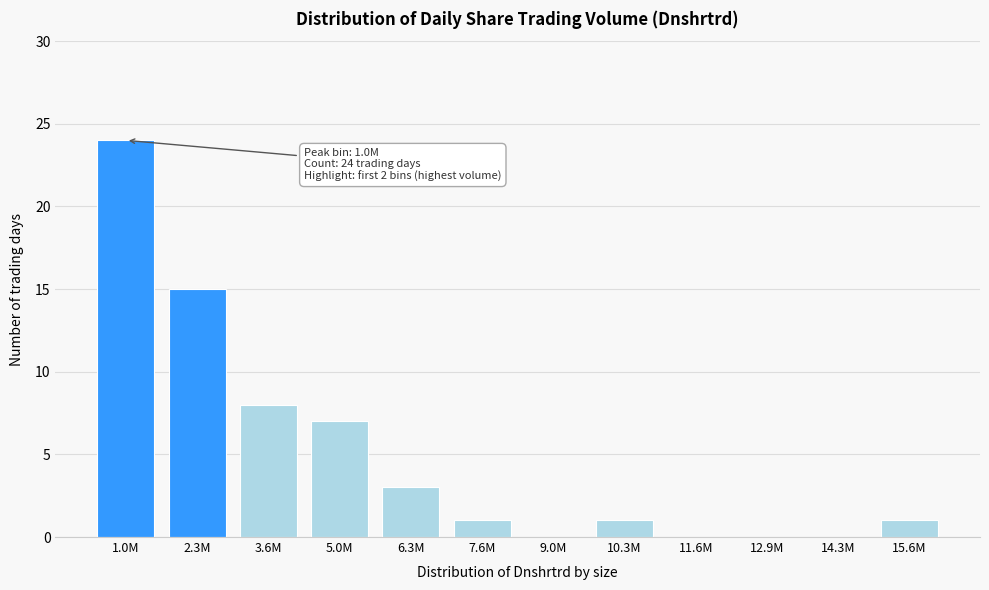

Reading left to right, list all the values displayed in this chart.

1.0M=24	2.3M=15	3.6M=8	5.0M=7	6.3M=3	7.6M=1	9.0M=0	10.3M=1	11.6M=0	12.9M=0	14.3M=0	15.6M=1